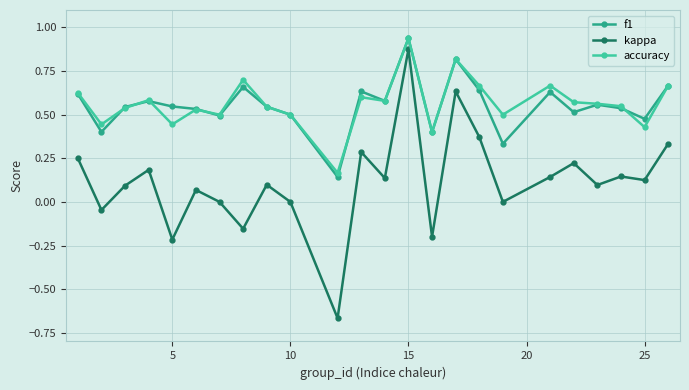

Which series has the largest range (max minus min)?

kappa